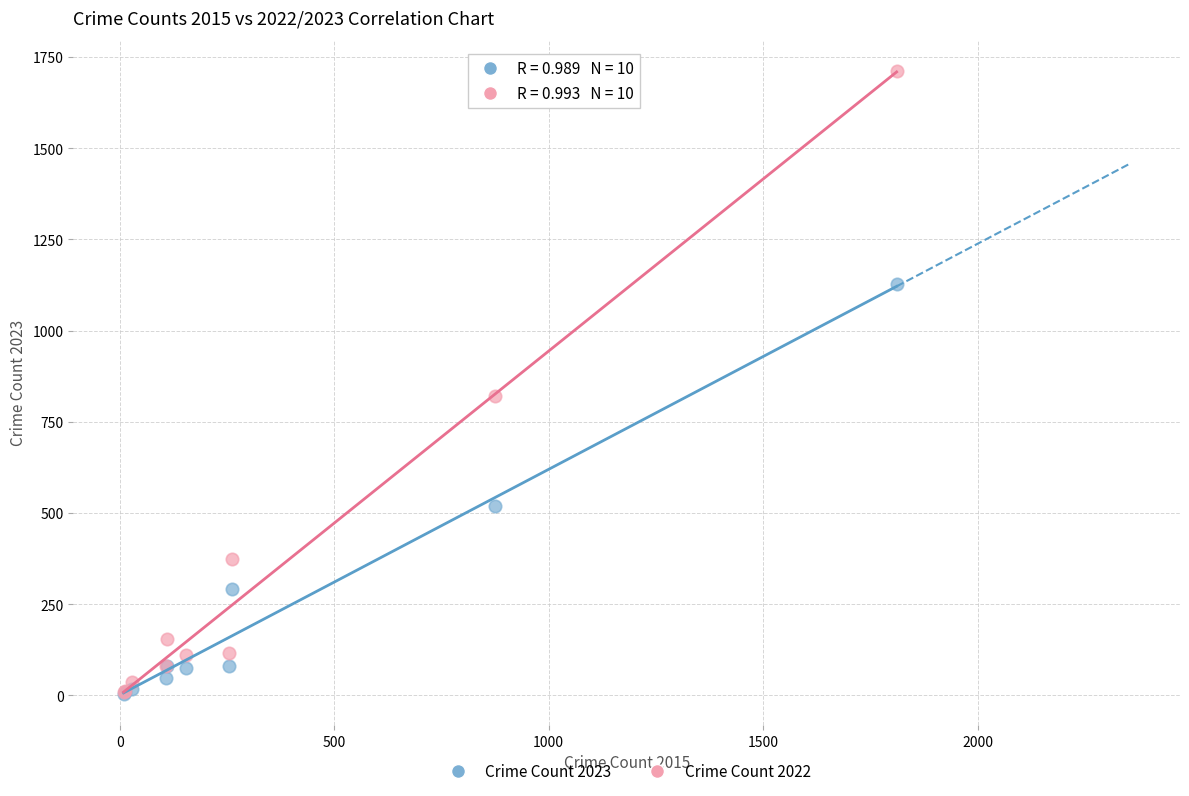

In the Crime Count 2022 series, what Y value is closest to 860?

820